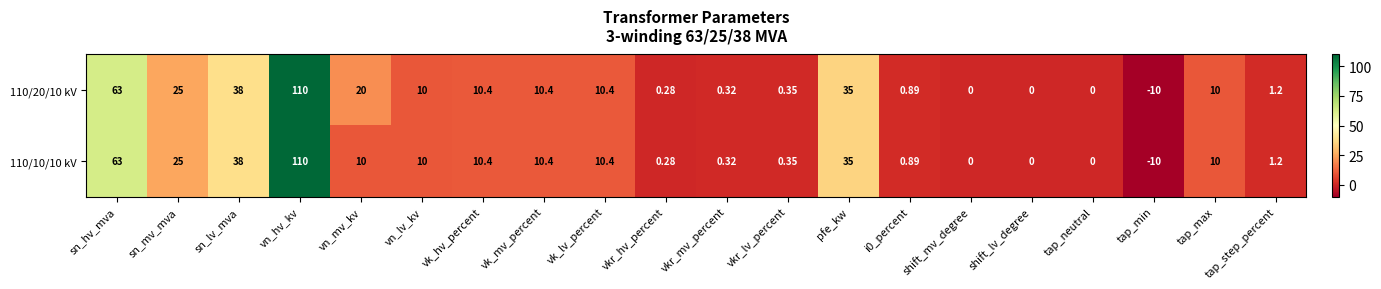

Is the value of 110/20/10 kV at tap_min greater than the value of 110/10/10 kV at vkr_lv_percent?

No